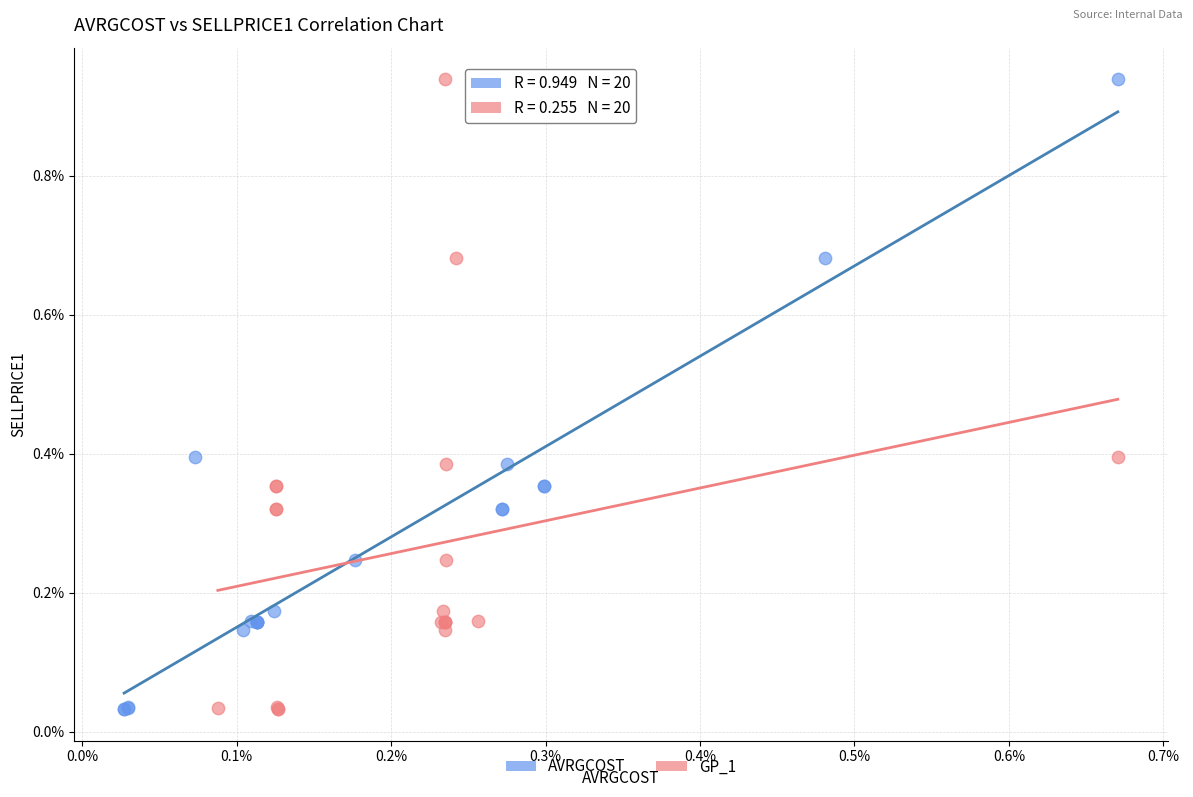

What are all the series names shown in the legend?

AVRGCOST, GP_1